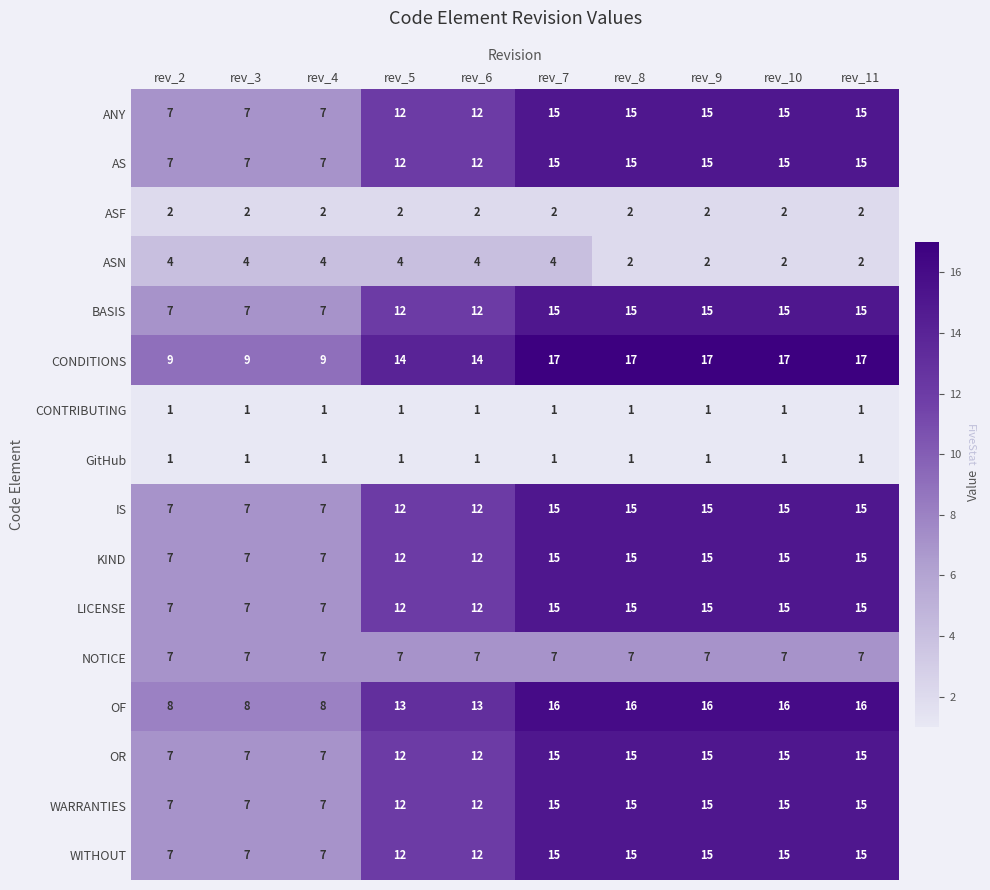

What is the difference between the highest and lowest values at rev_10?

16